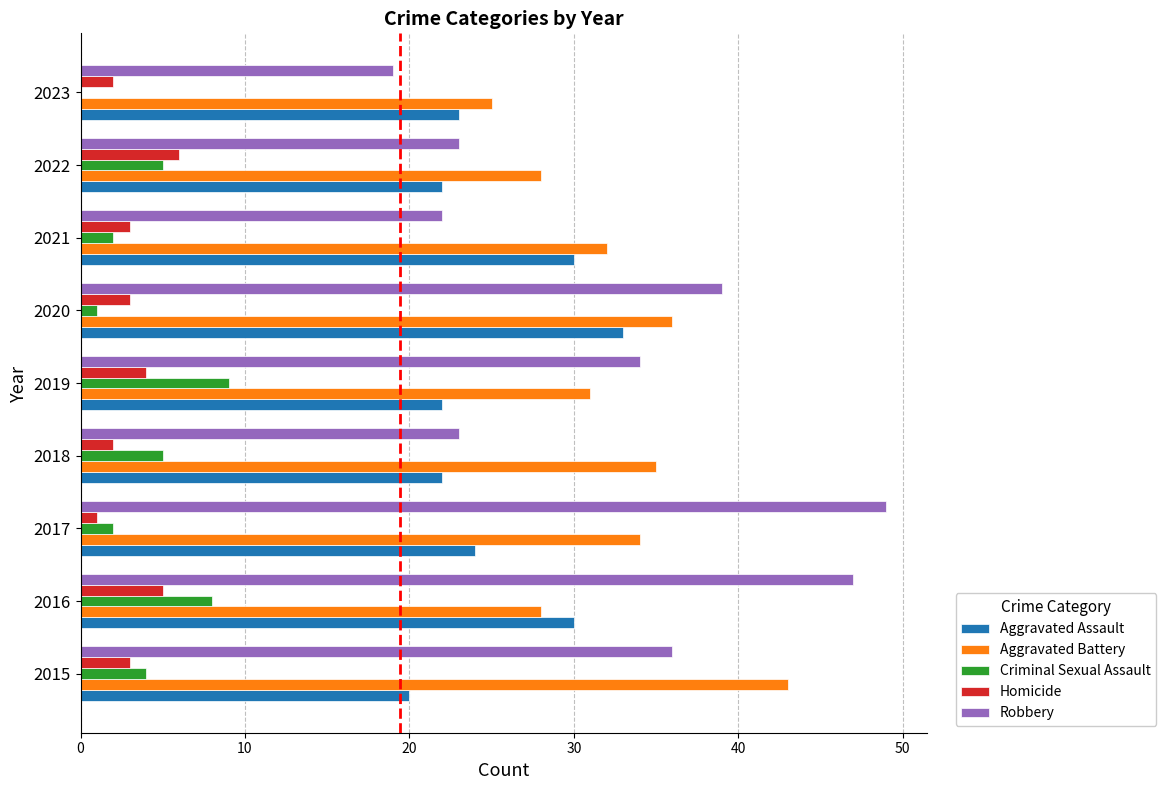

What is the highest value of the Aggravated Battery series?

43